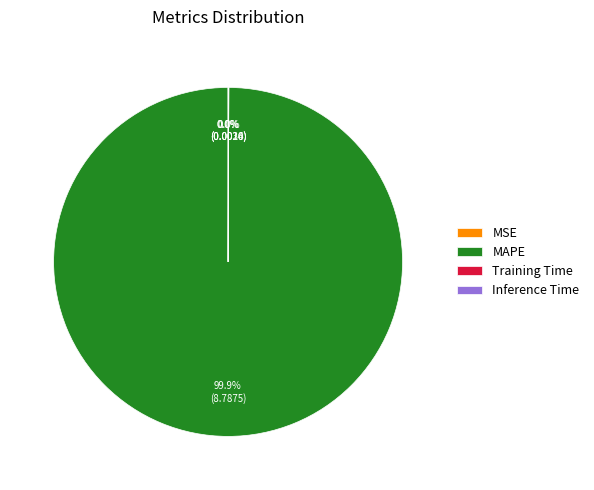

What is the largest slice in the pie chart?

MAPE